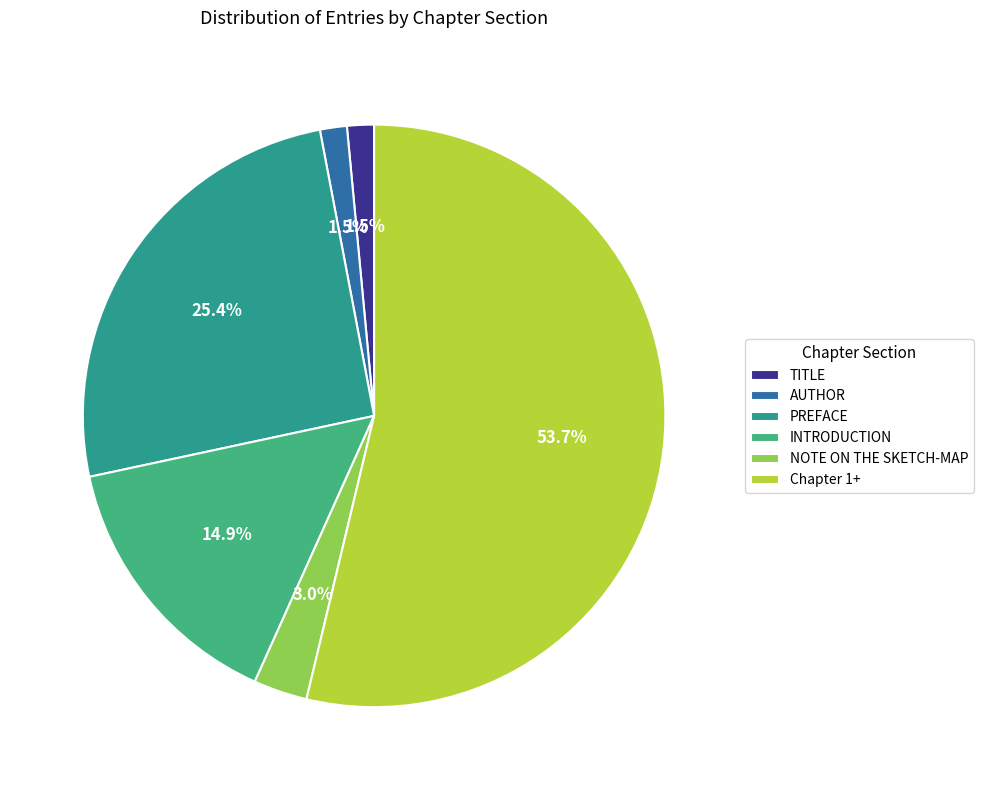

Is the sum of INTRODUCTION and NOTE ON THE SKETCH-MAP greater than half?

No